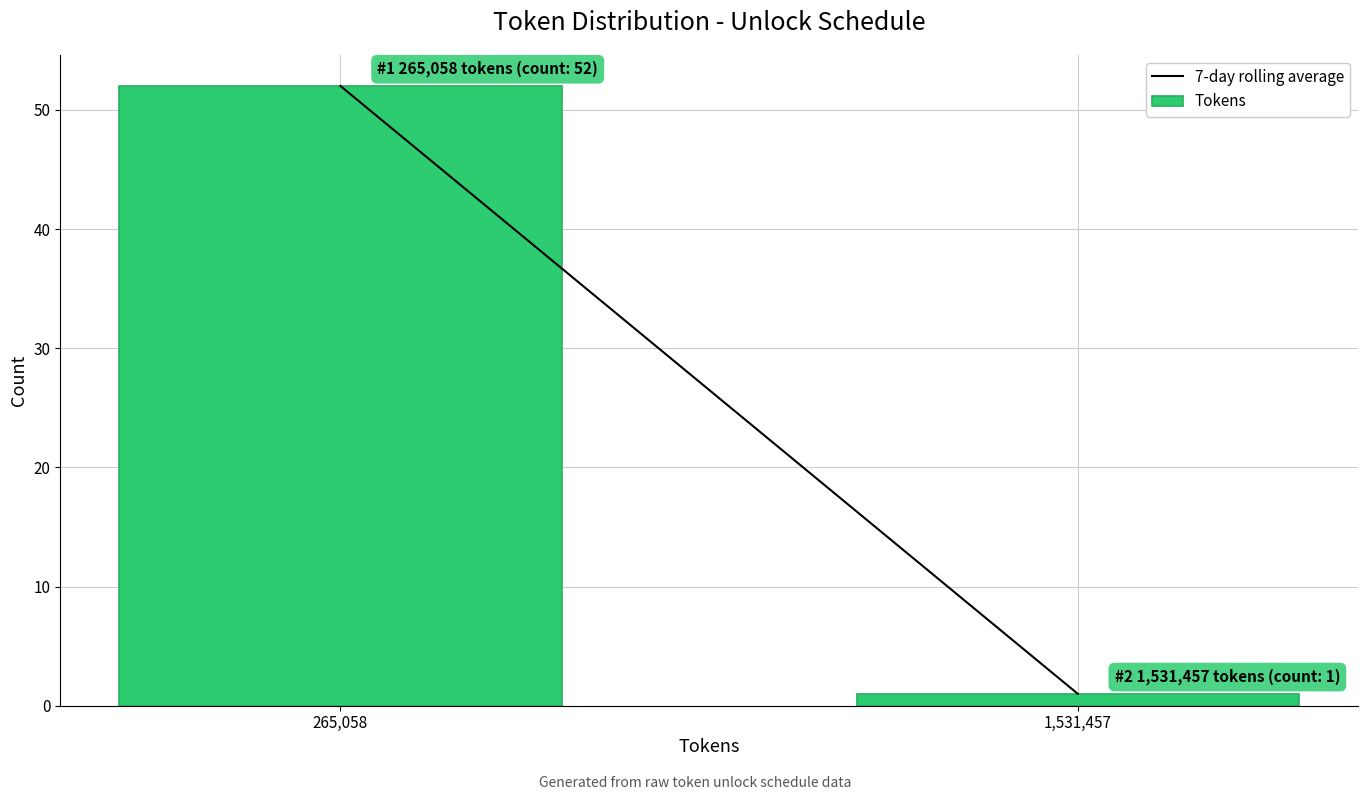

Reading left to right, transcribe all the data shown in this chart.

52	1